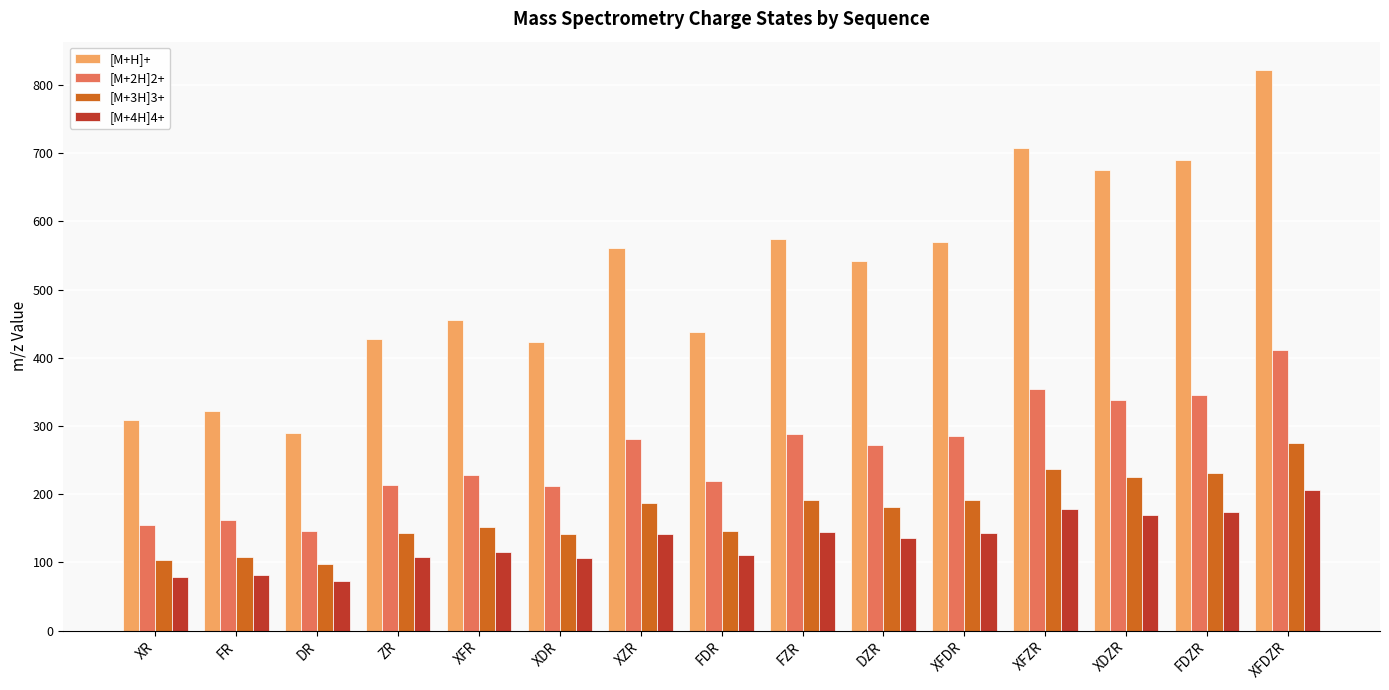

What is the minimum value for [M+4H]4+?

73.3